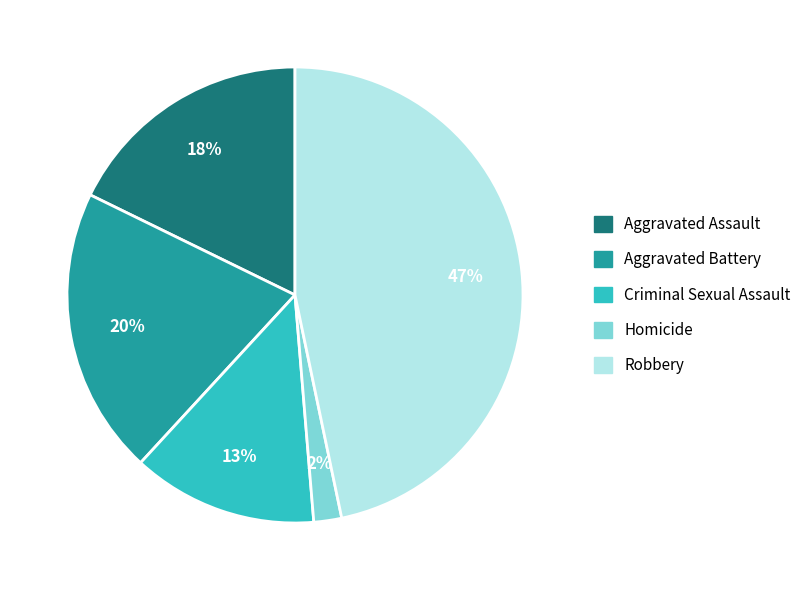

Do Aggravated Battery and Criminal Sexual Assault together represent more than half of the pie?

No